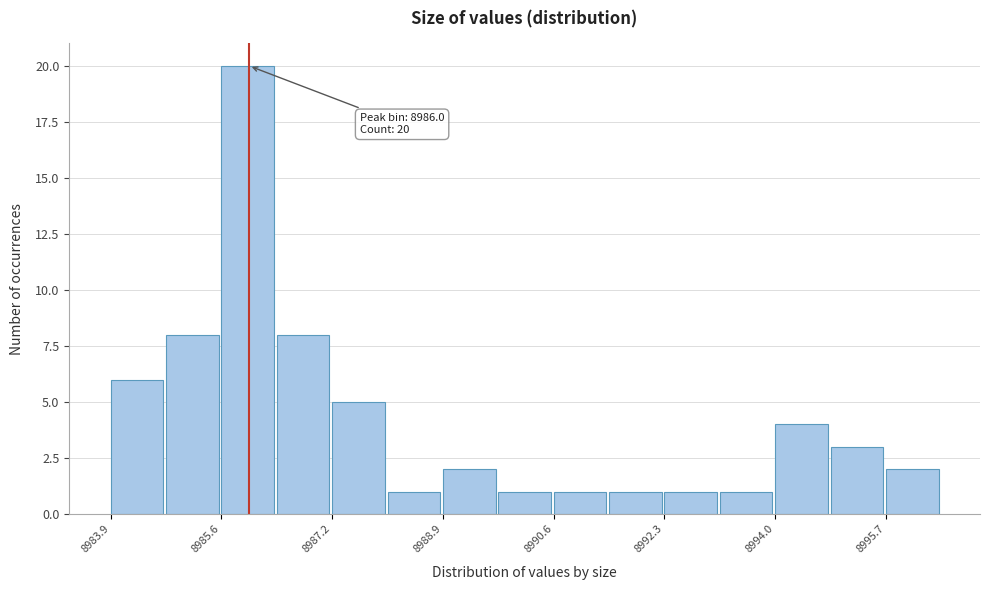

Which range on the x-axis has the tallest bar?

8985.6 to 8986.4